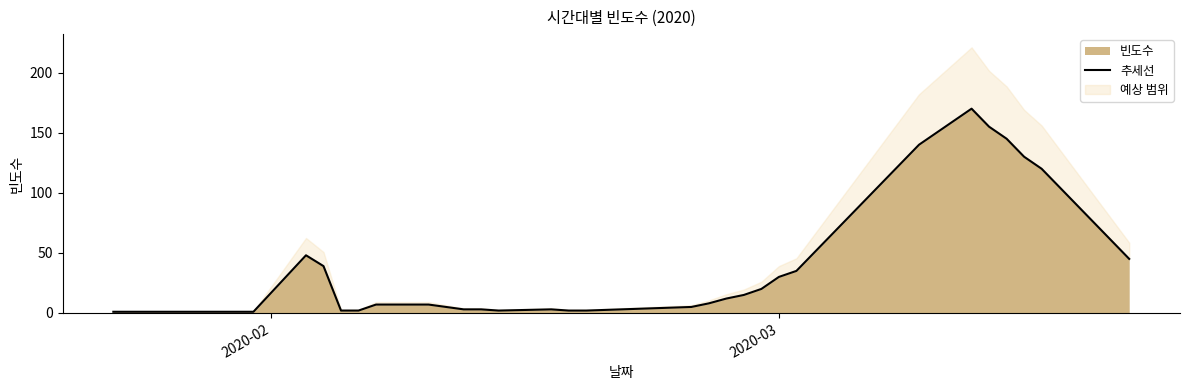

What is the highest value of the 빈도수 series?

170